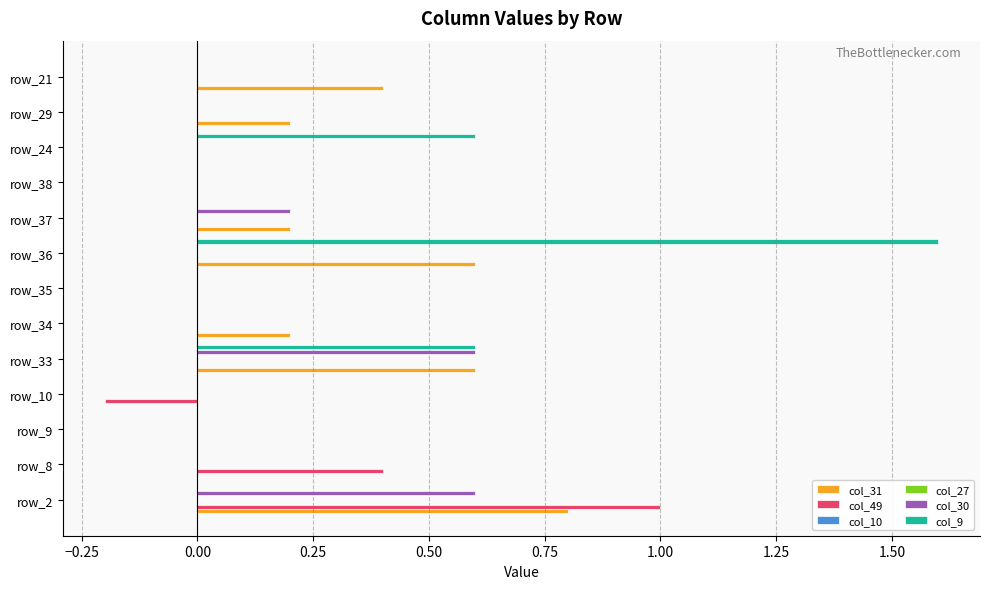

At how many categories does at least one series exceed 1?

1